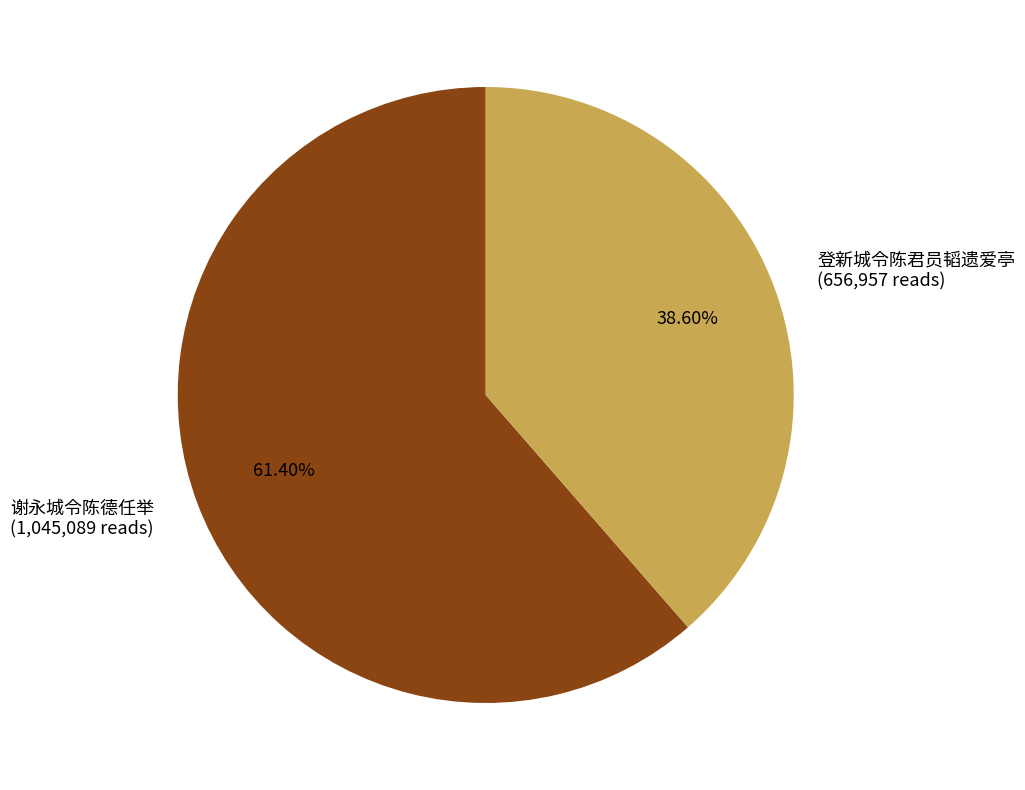

How many segments does this pie chart have?

2